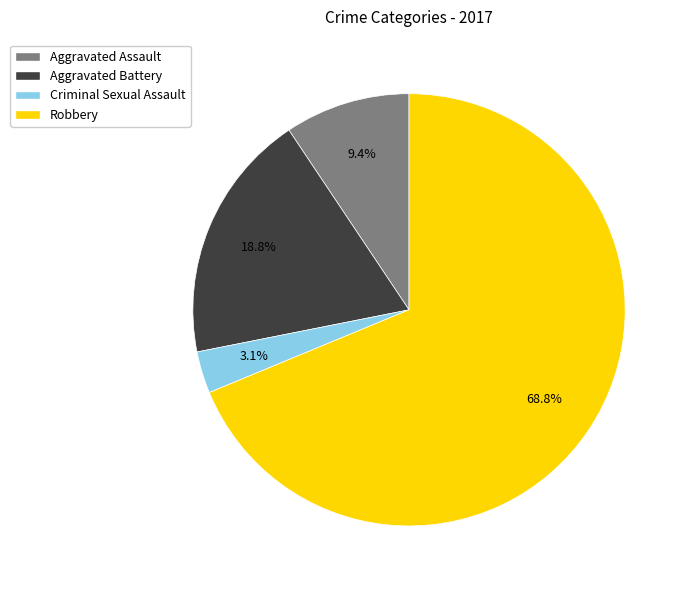

What is the majority slice?

Robbery